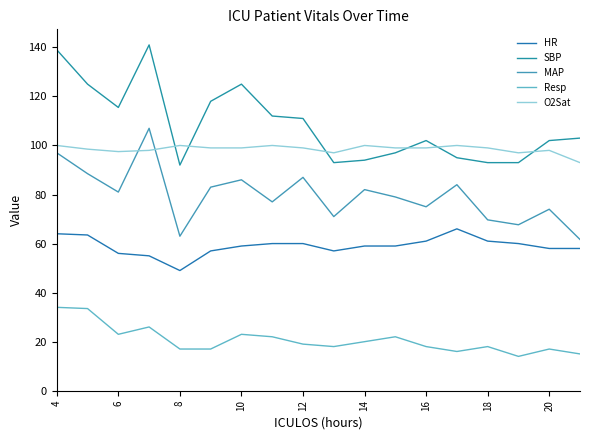

What is the maximum value shown in the chart?

141.0